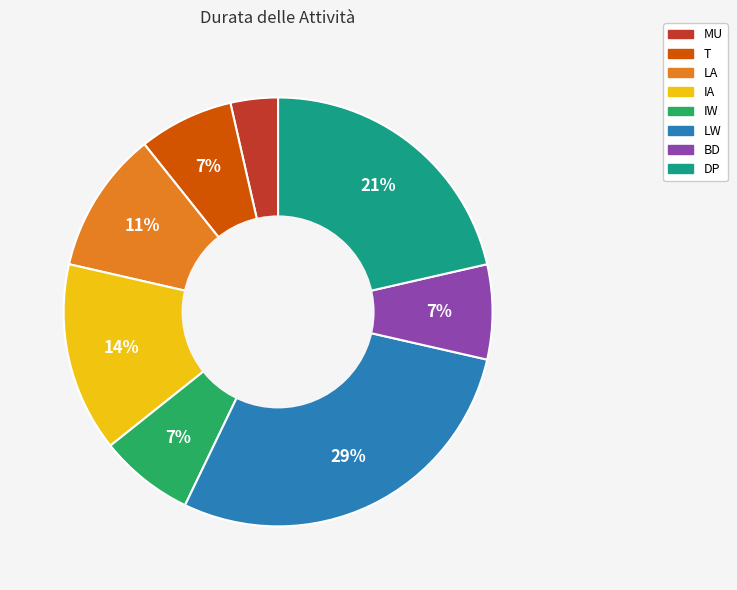

To the nearest percent, what is the combined percentage of LW and T?

36%